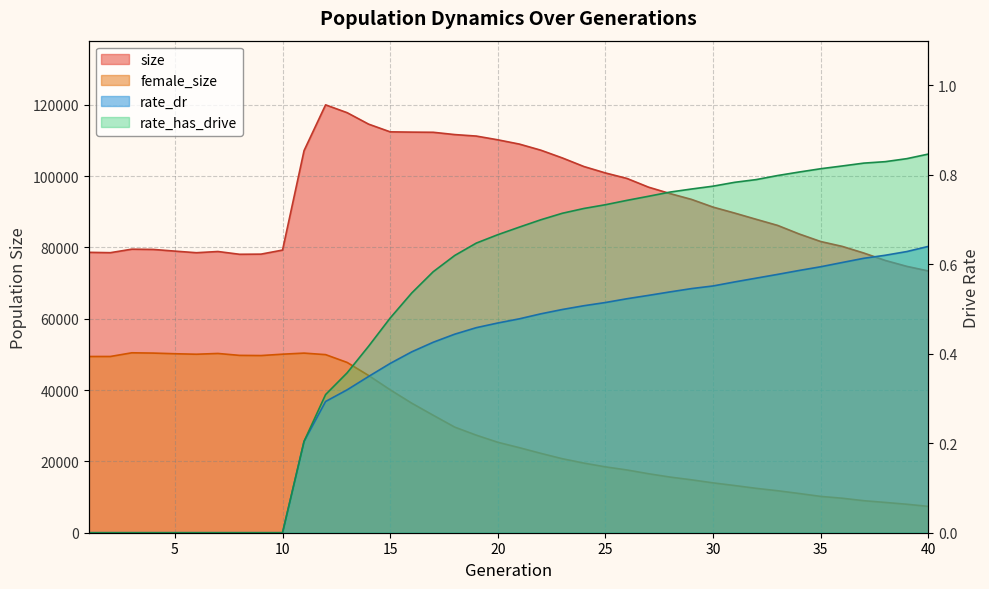

True or false: rate_dr has a value of 0.4 at 18.

True